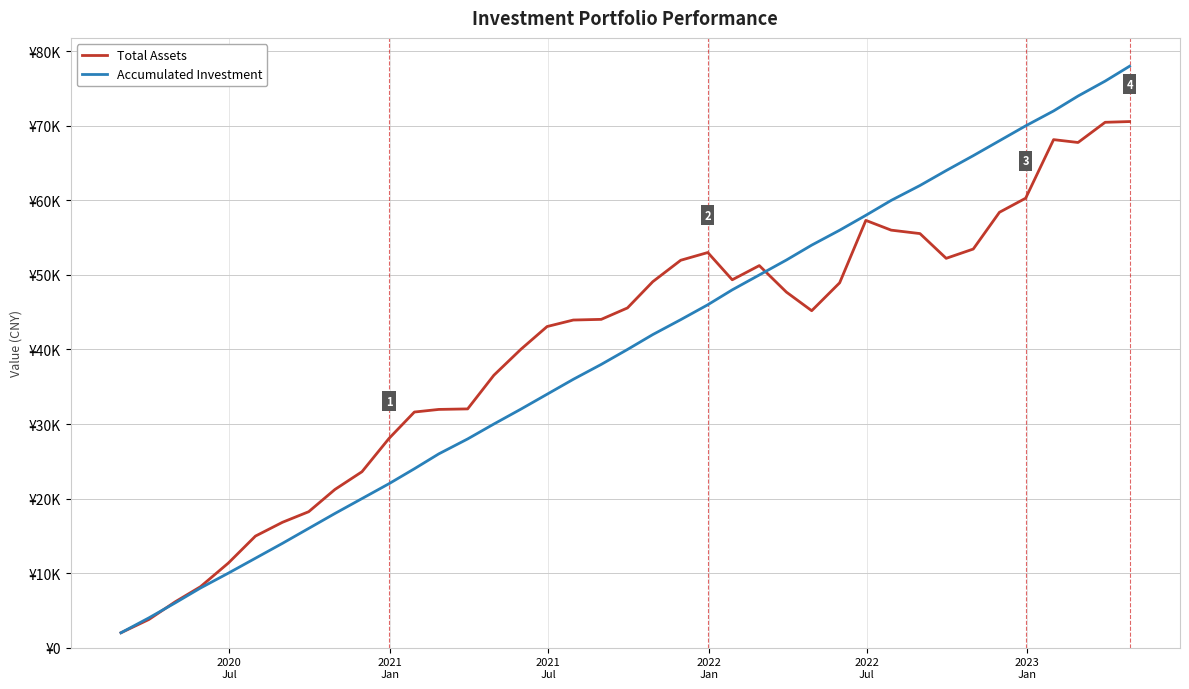

Does the chart display data point markers on the line(s)?

No